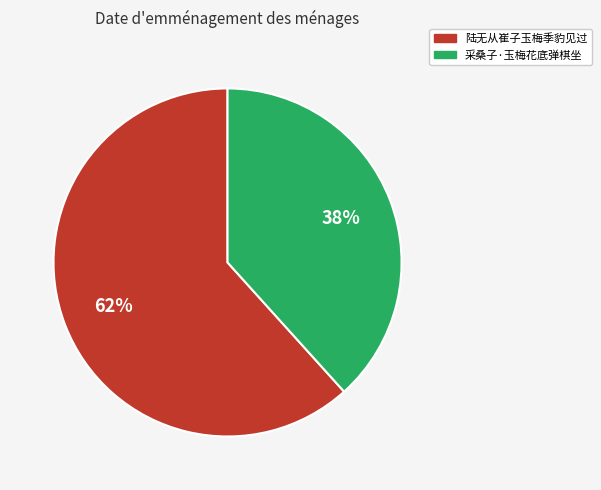

Count the number of slices in the pie.

2